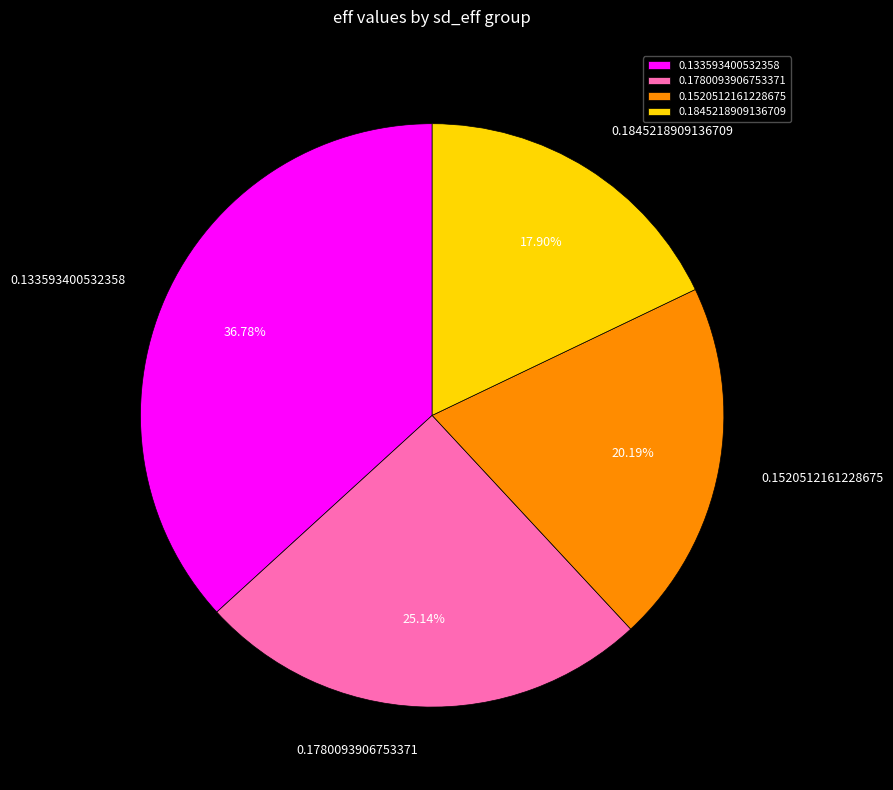

How many slices are in this pie chart?

4